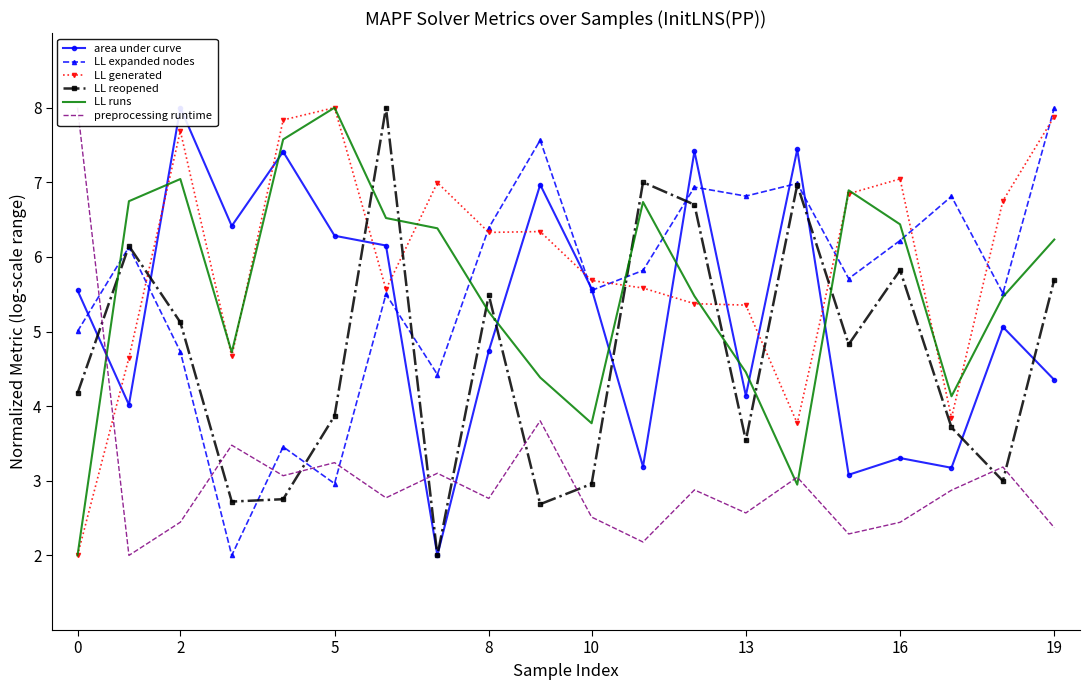

What is the smallest value displayed?

2.0